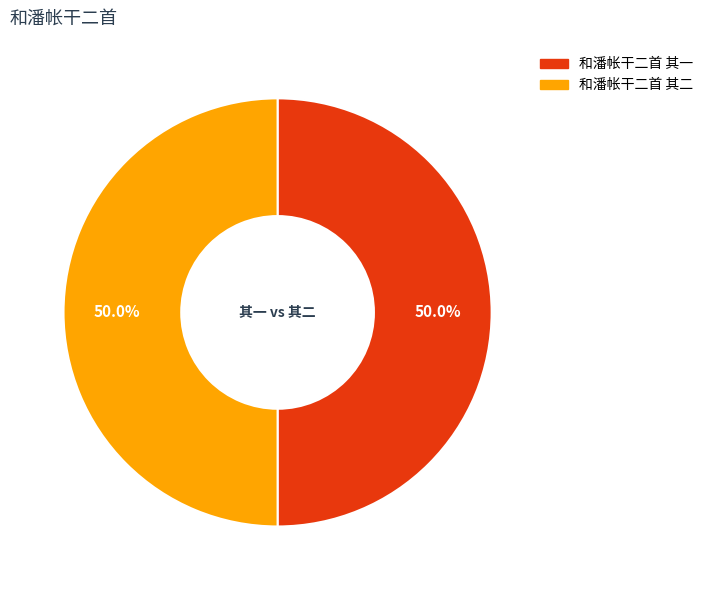

The 和潘帐干二首 其二 slice represents 50% of the pie. True or false?

True